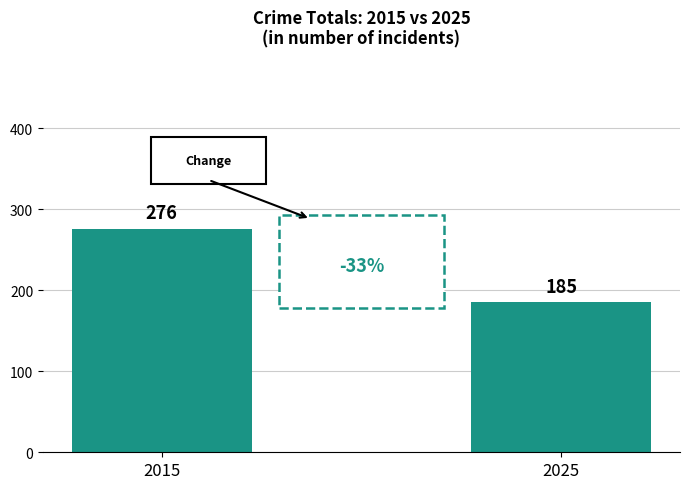

What is the change in value from 2015 to 2025?

-91